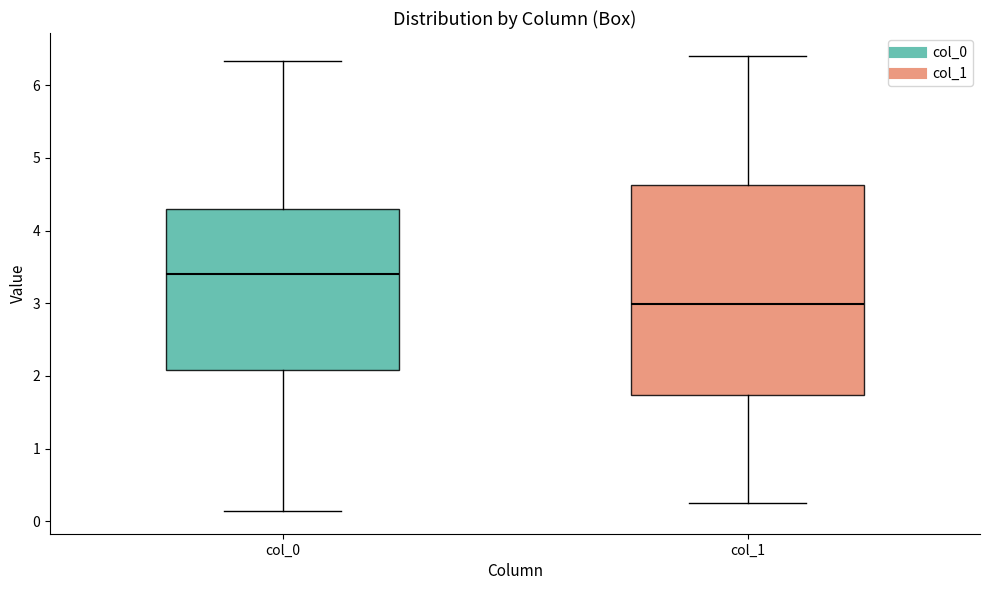

Where is the upper edge of the box for col_1 on the y-axis? The values are not printed on the chart, so give them approximately, as read against the axis.

4.6